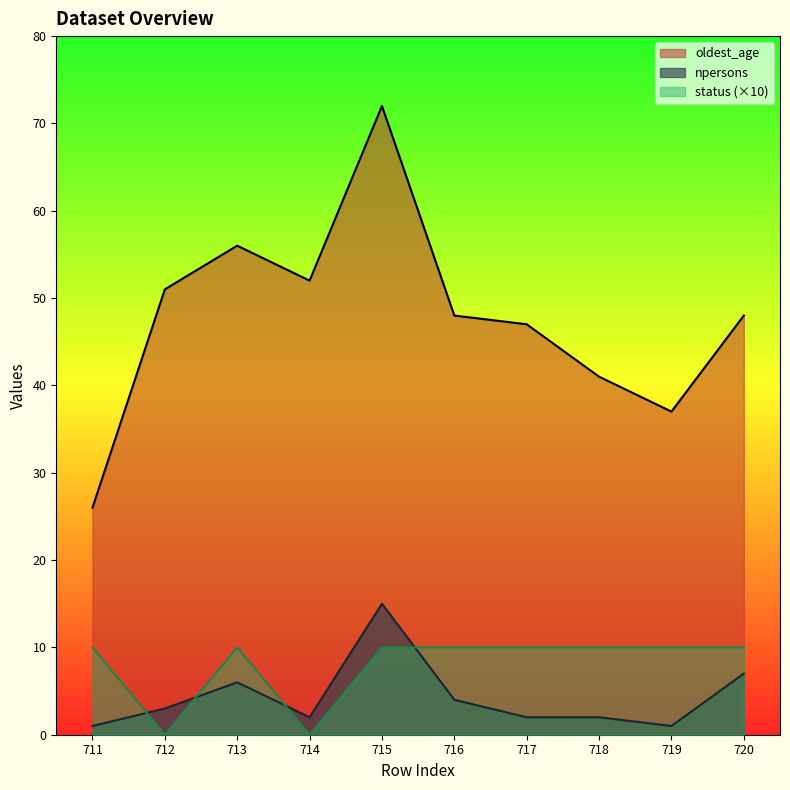

Which has a higher value, 711 or 719?

719